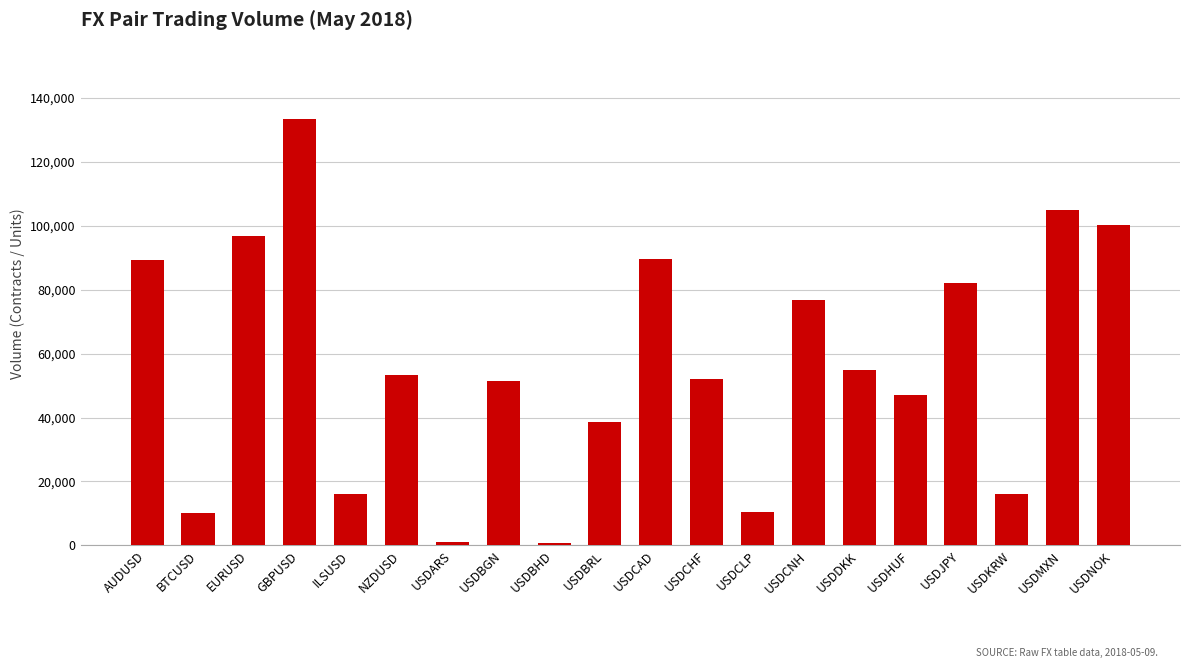

What is the greatest value displayed?

133364